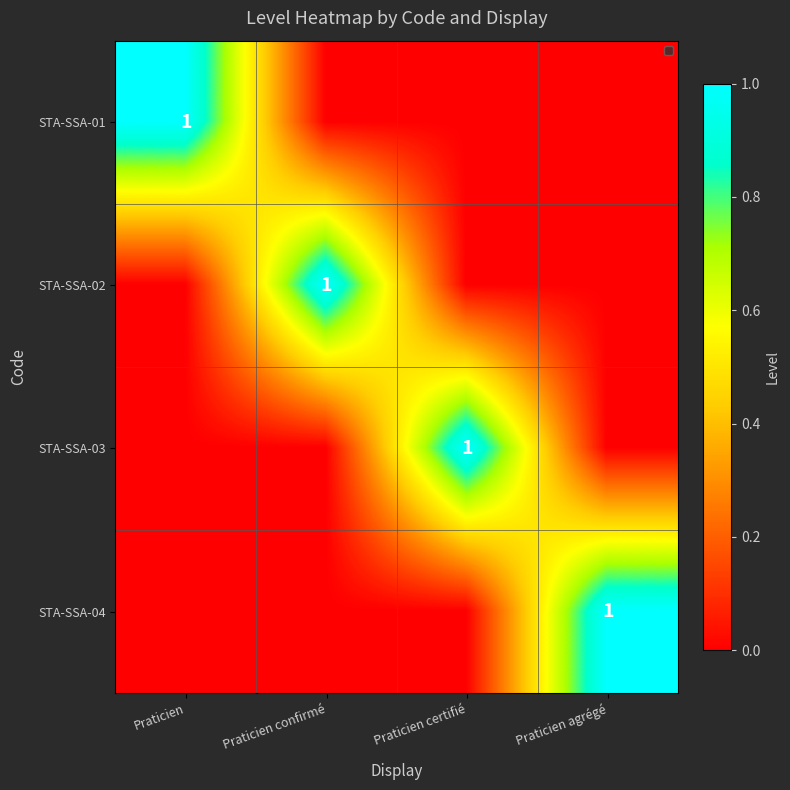

At which label does STA-SSA-03 reach its minimum?

Praticien